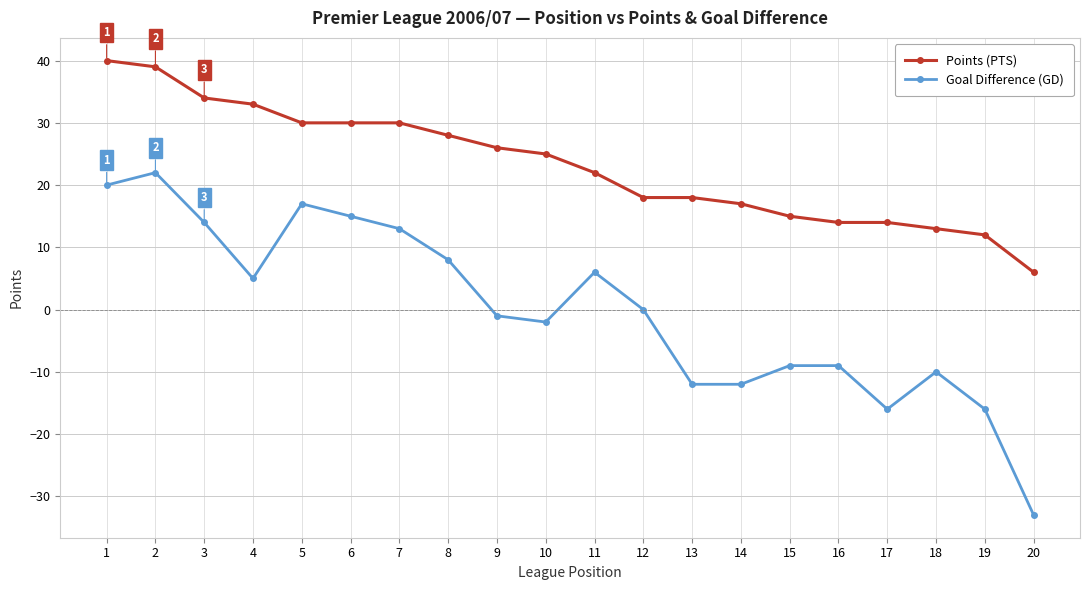

What is the average value of the Points (PTS) series?

23